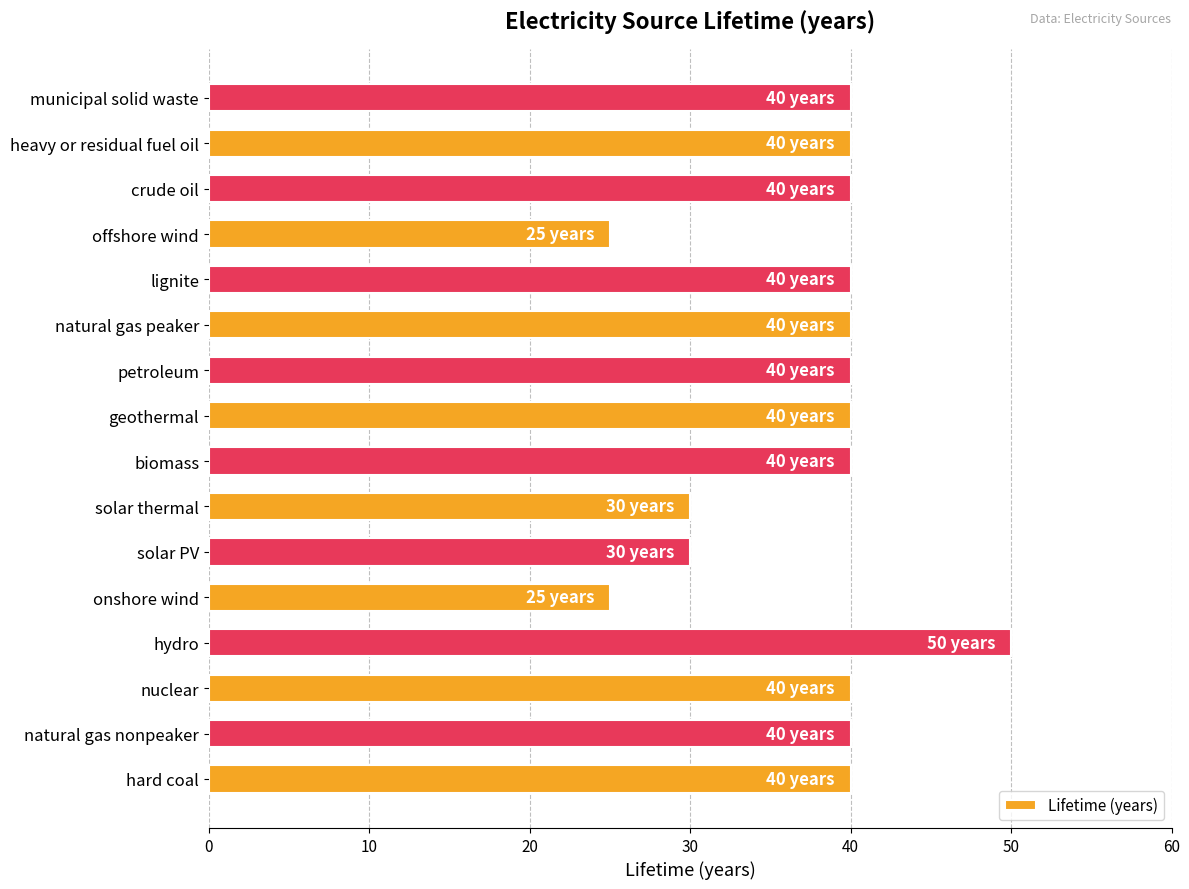

Approximately how many times larger is the value at lignite compared to solar thermal?

1.3